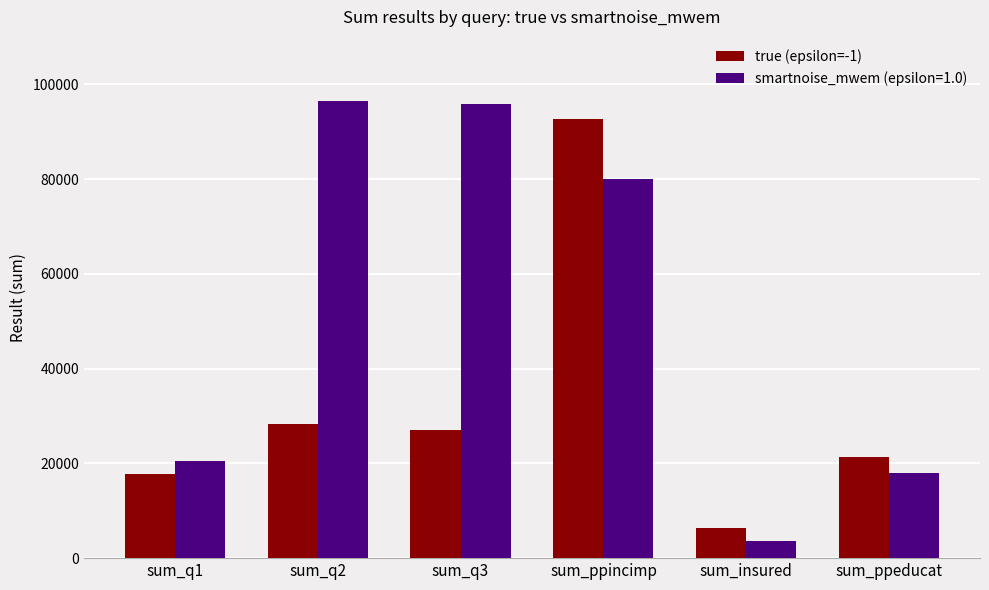

Rank the series by their average value, from lowest to highest.

true (epsilon=-1), smartnoise_mwem (epsilon=1.0)